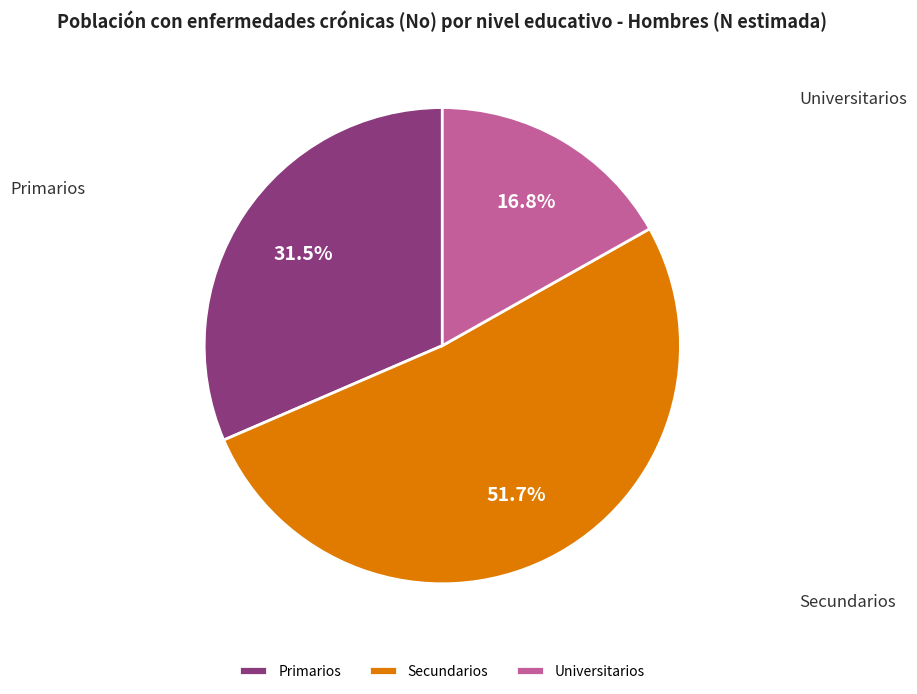

How many segments does this pie chart have?

3